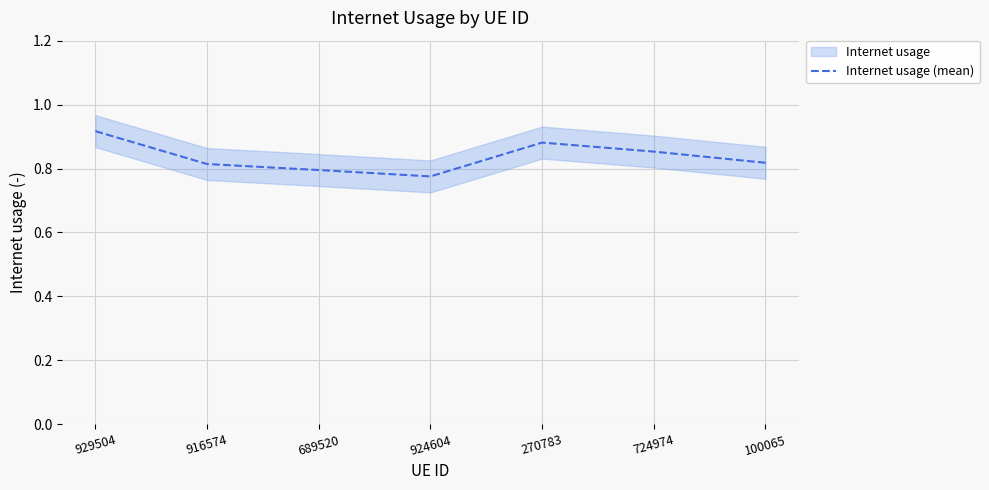

Does the chart have visible grid lines?

Yes